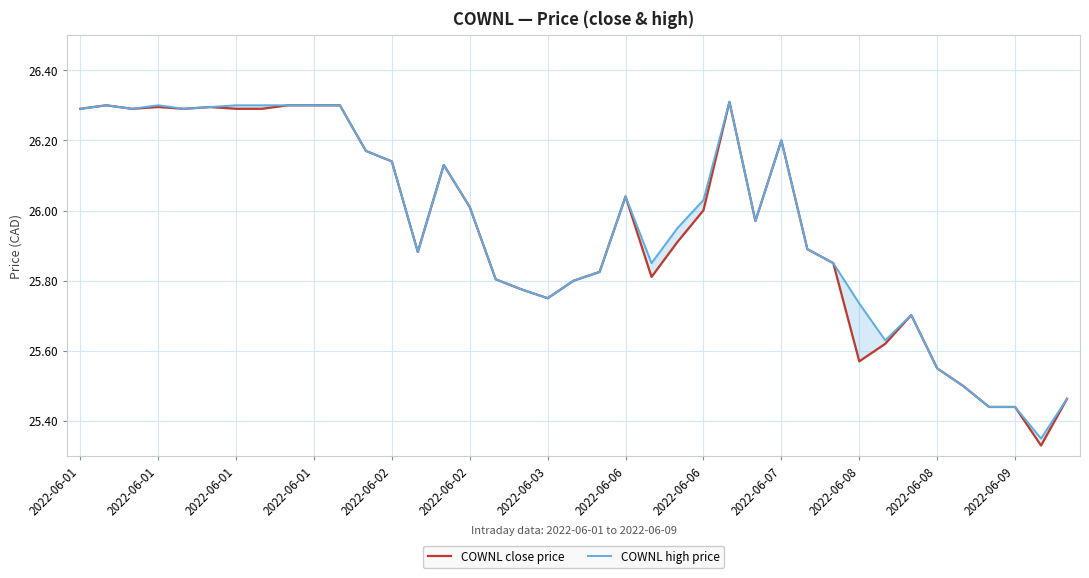

Which has a higher value, 15 or 2022-06-06?

2022-06-06